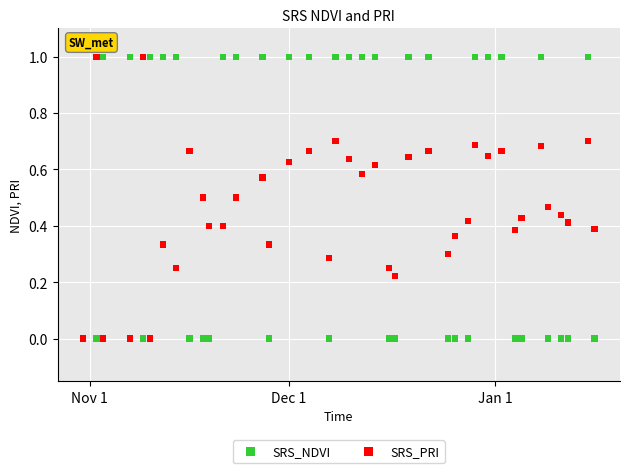

What are all the series names shown in the legend?

SRS_NDVI, SRS_PRI